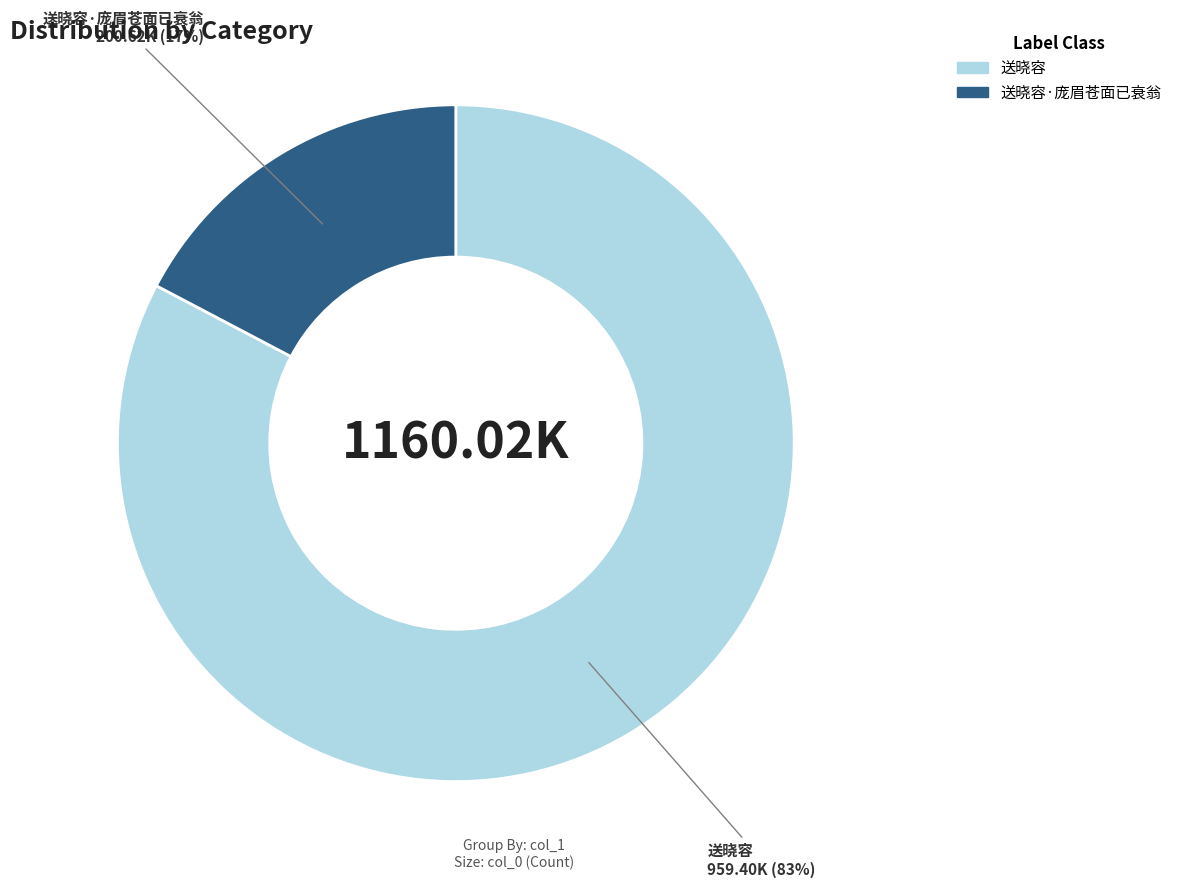

Is there a majority slice in this chart?

Yes